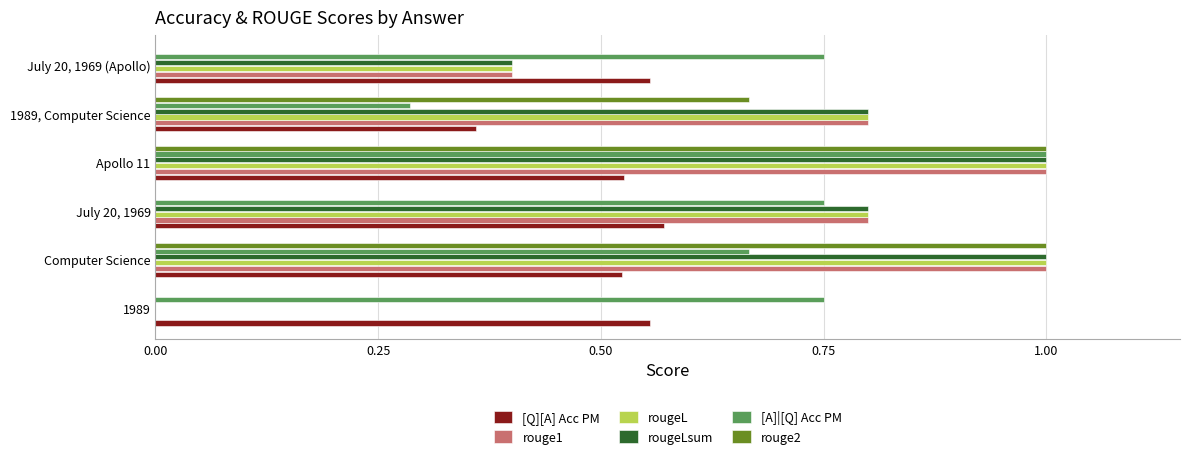

The value of rouge2 at July 20, 1969 is 0.0. True or false?

True